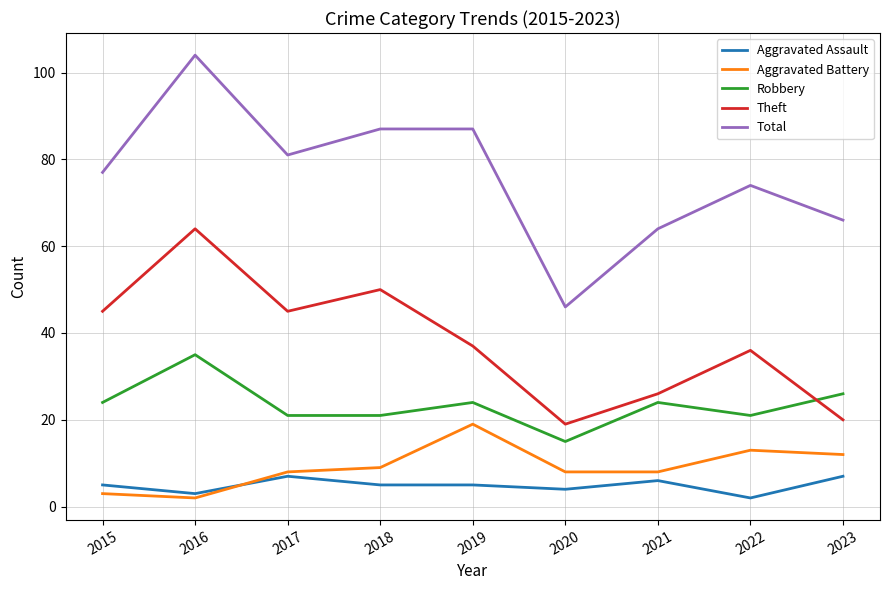

At which category is the sum across all series the highest?

2016